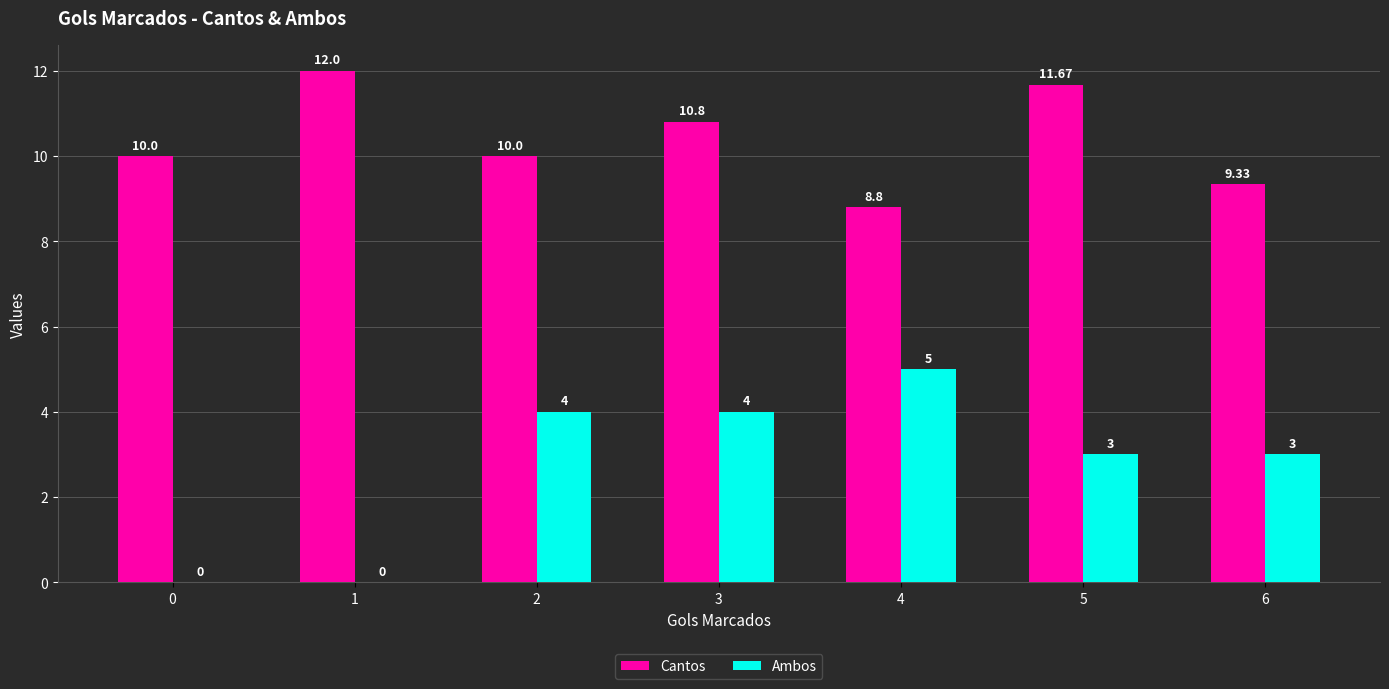

Is it true that Ambos equals 3.0 at 5?

True